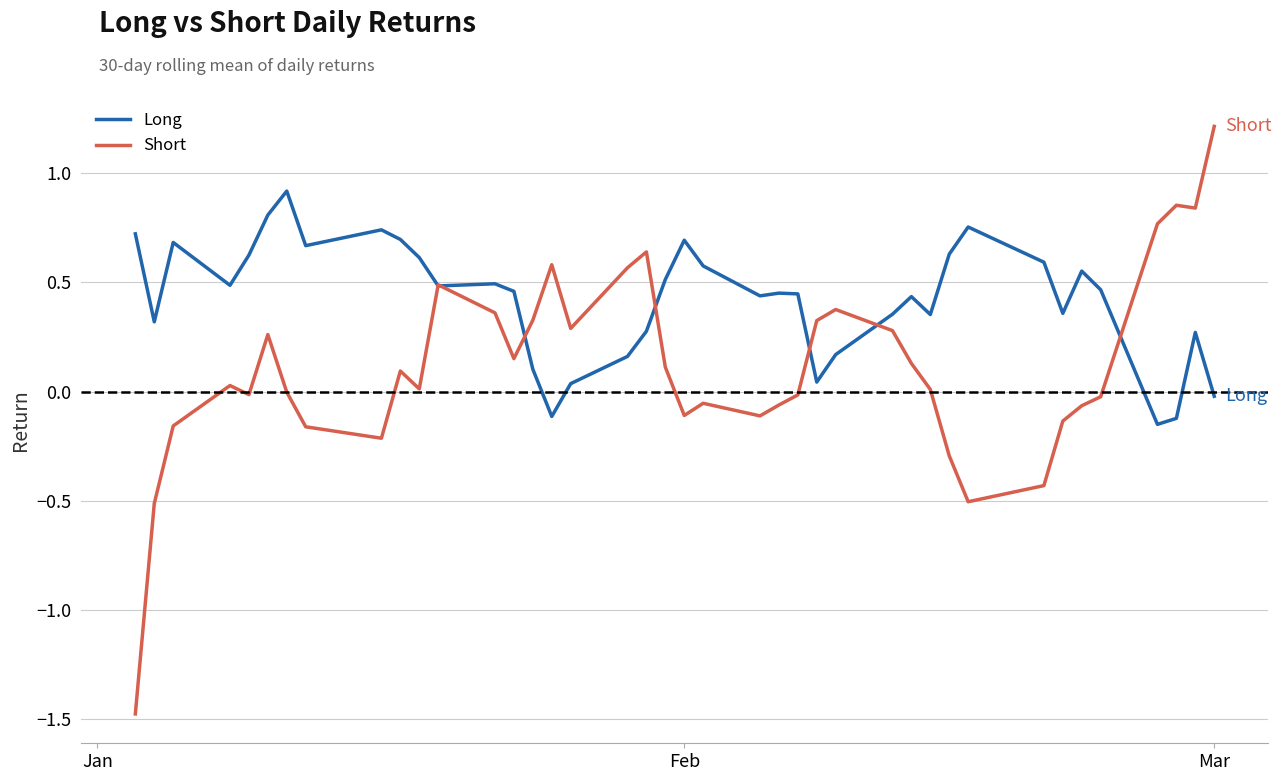

How many positive values does the Long series have?

36